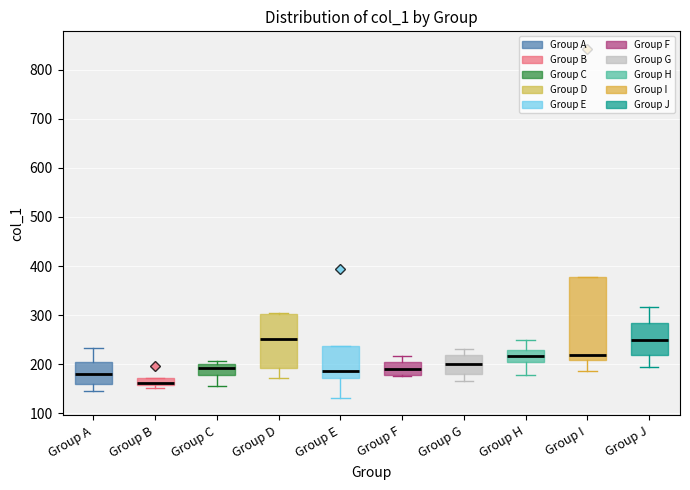

Which box's median line is the lowest?

Group B